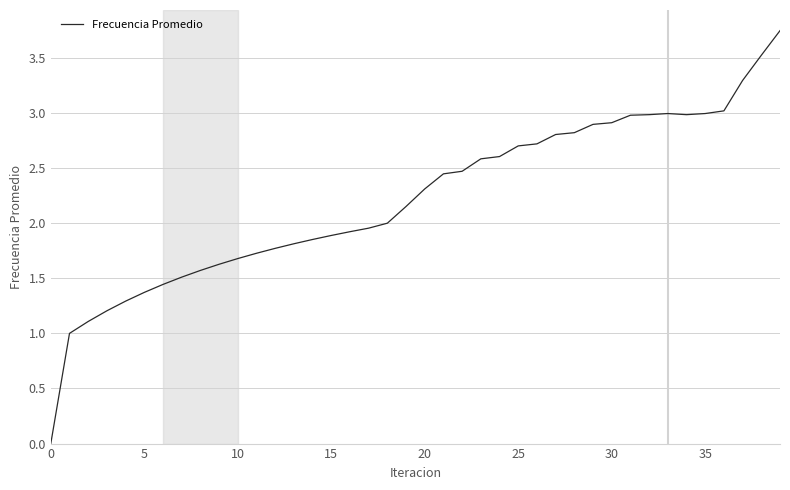

What is the average value?

2.2